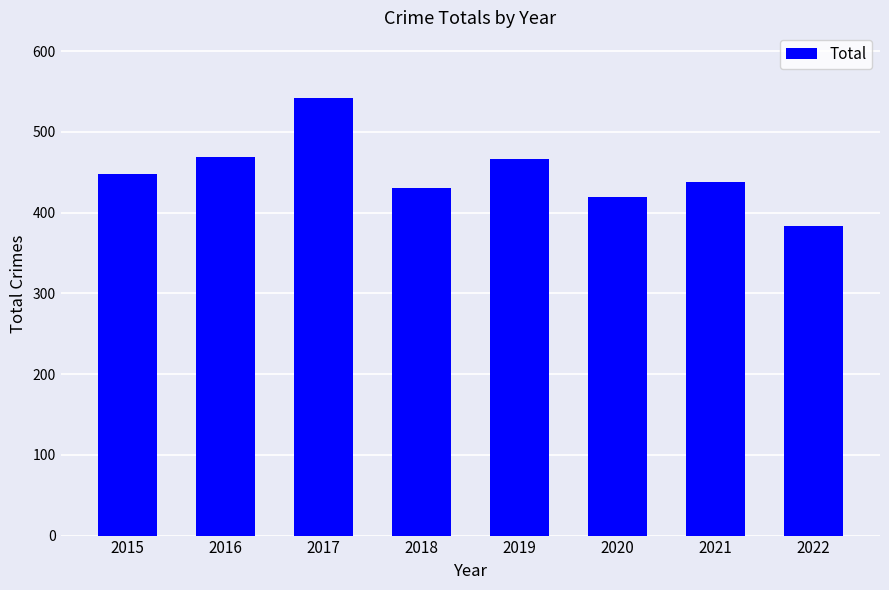

What is the difference between the maximum and minimum values?

159